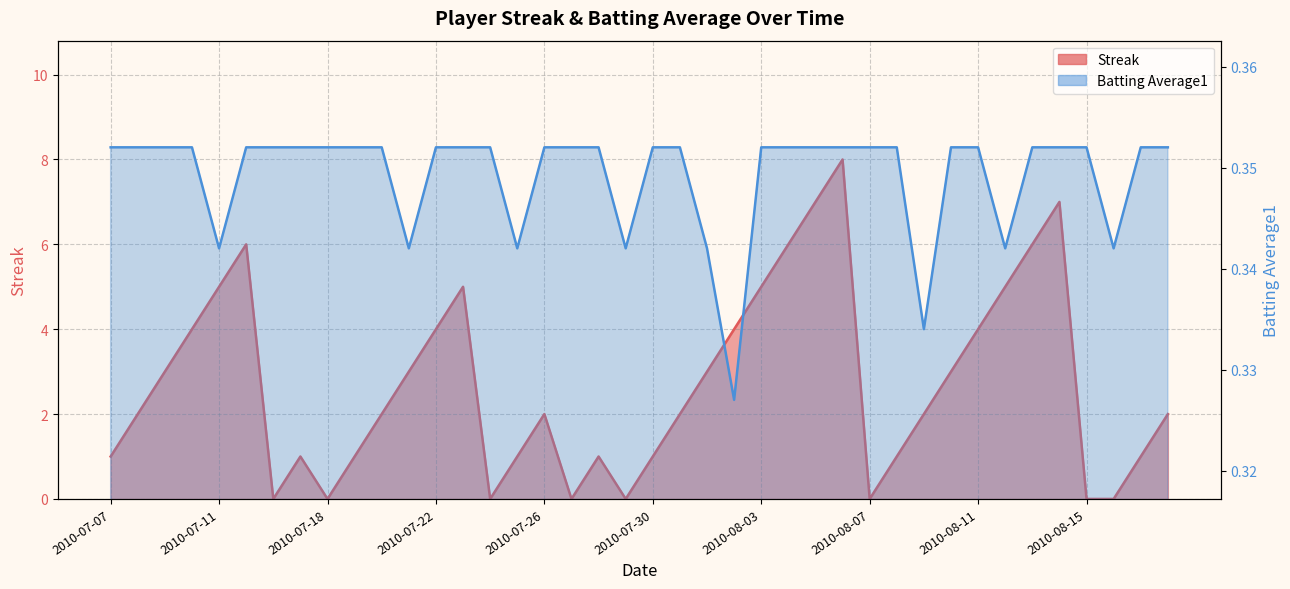

Between which two adjacent categories do Batting Average1 and Streak first intersect?

2010-07-15 and 2010-07-16